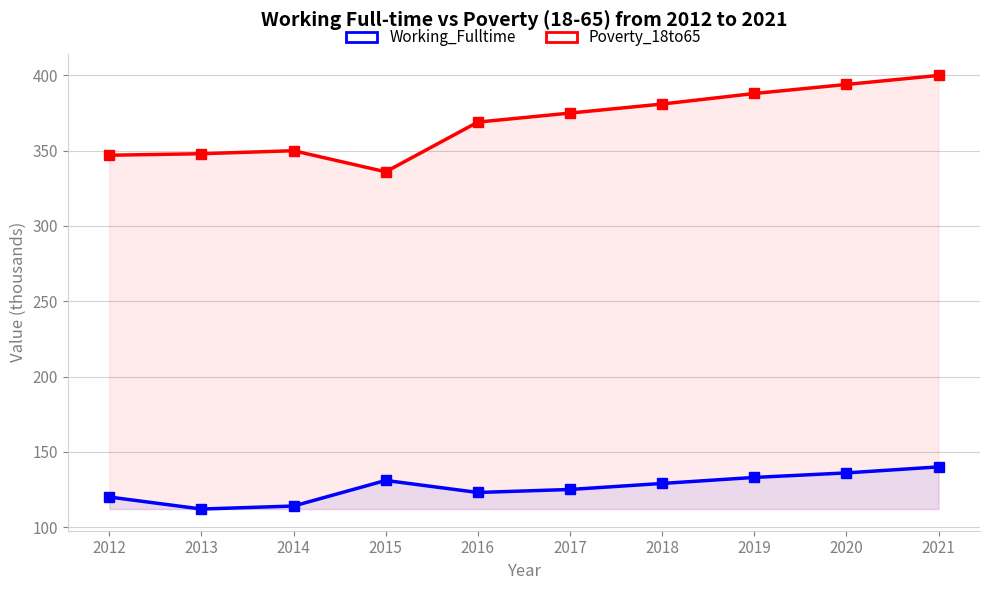

At which category is the sum across all series the highest?

2021